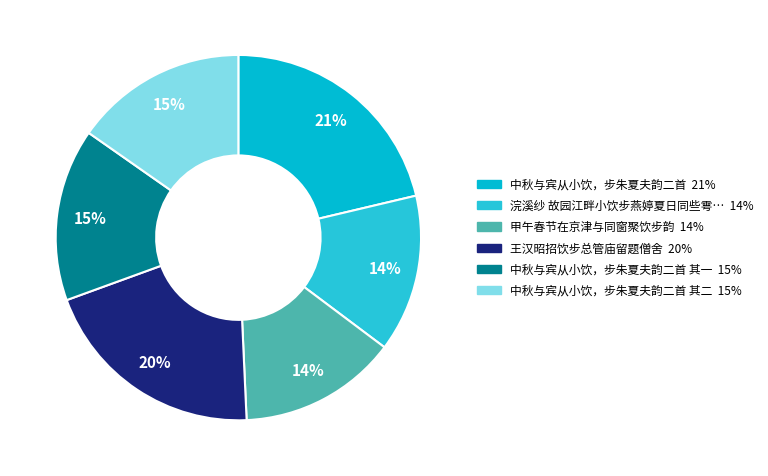

Is there a majority slice in this chart?

No